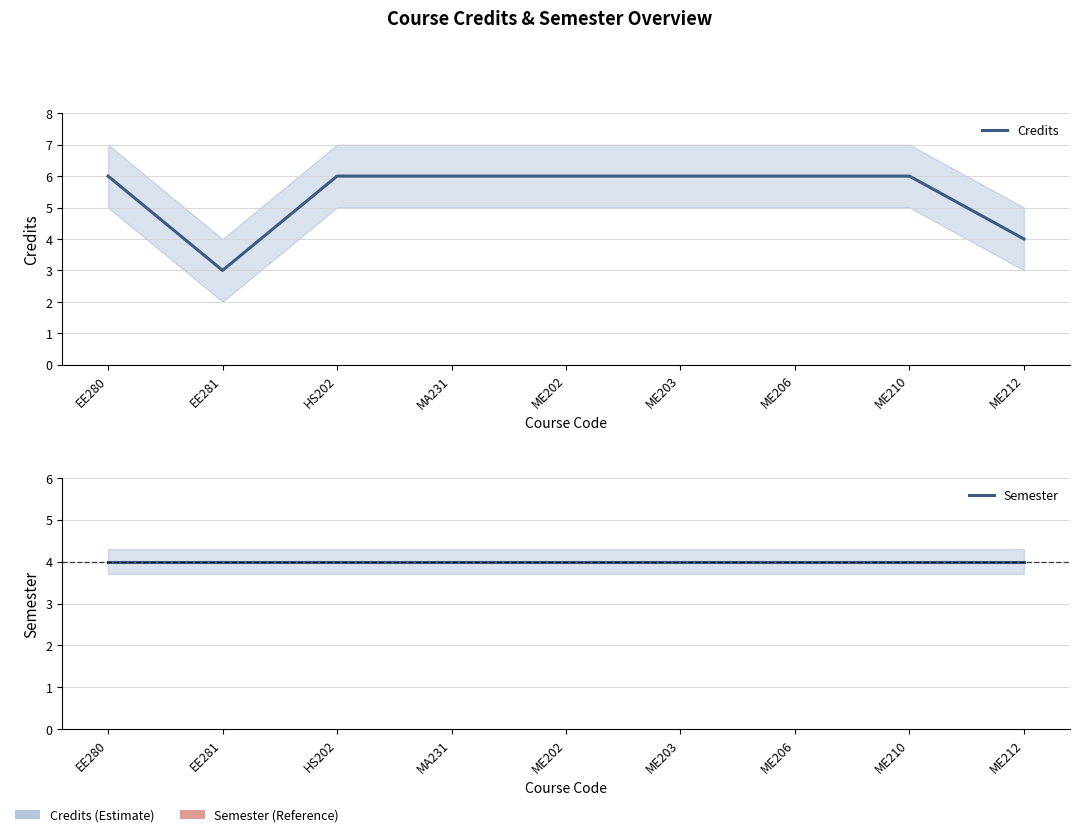

At which label is Credits closest to 4?

ME212